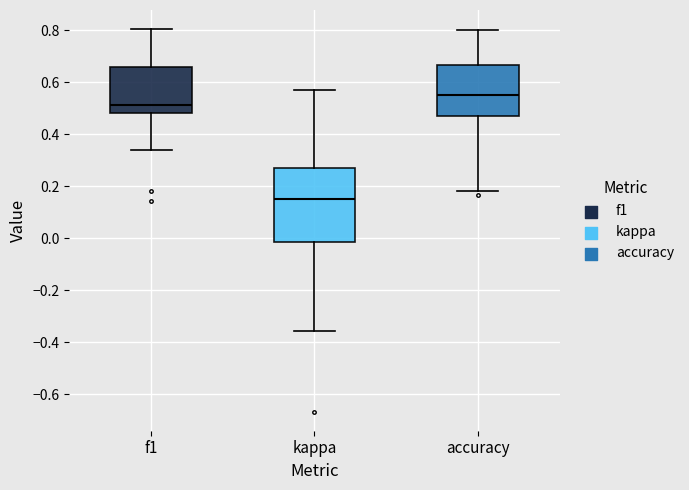

Comparing the boxes themselves (not the whiskers), which one is the tallest?

kappa